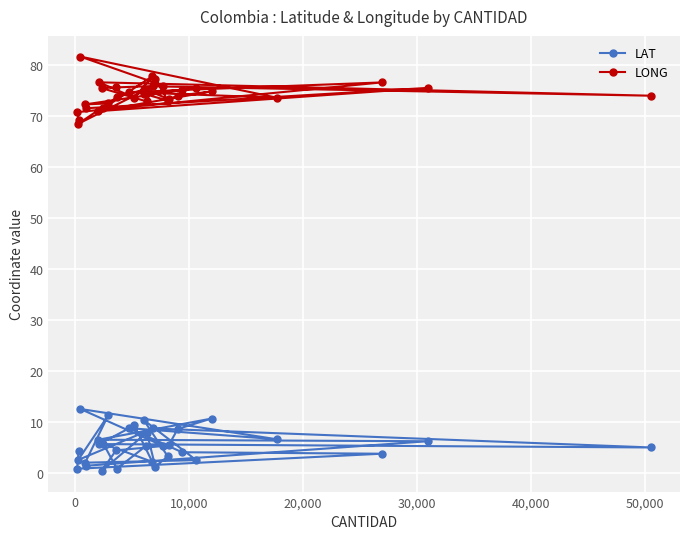

What is the value of the LAT point at the 5th from the left?

2.0